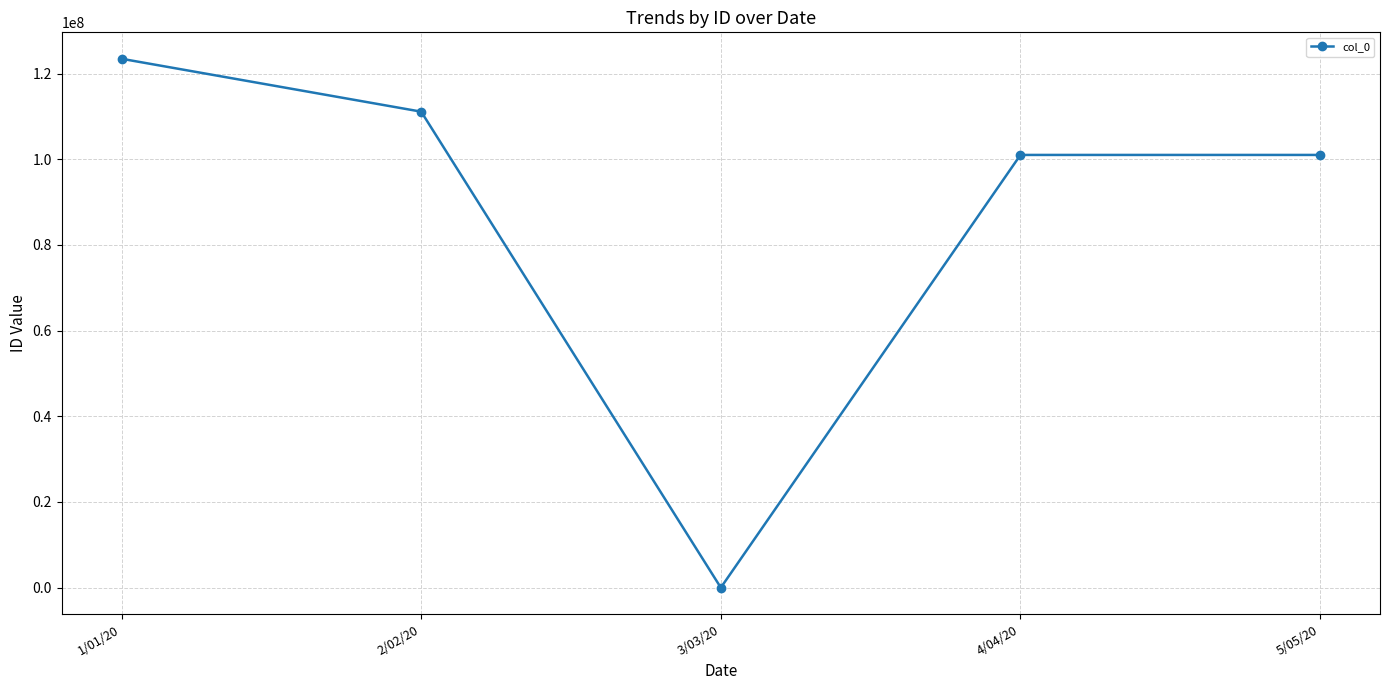

True or false: the data shows 54097570 at 5/05/20.

False